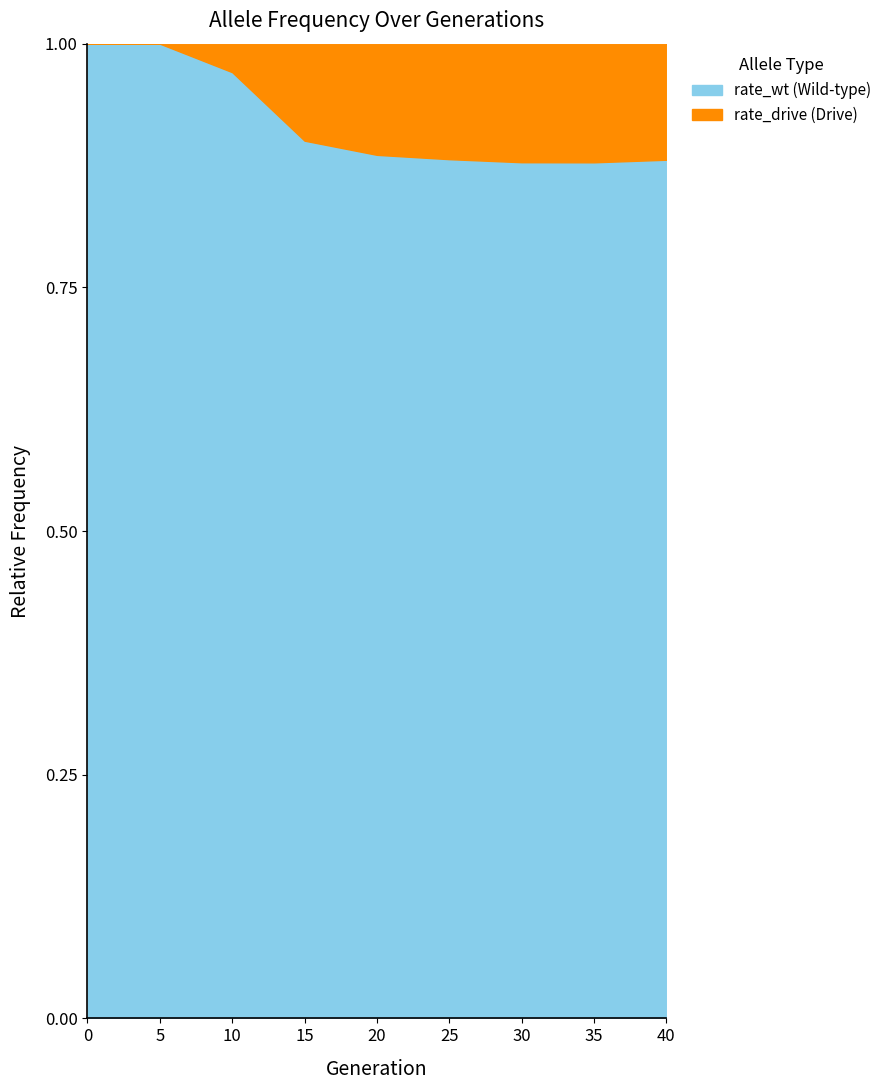

True or false: rate_drive and rate_has_drive cross at least once.

False